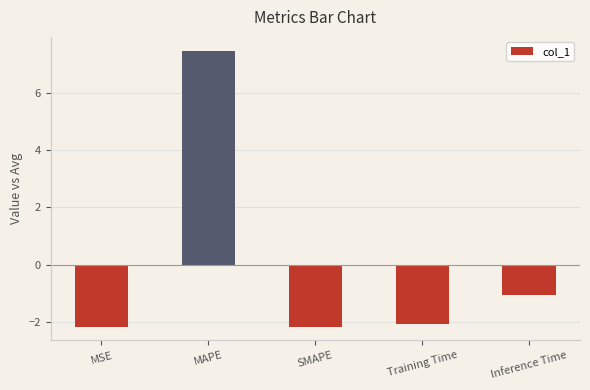

How many positive values are there?

1